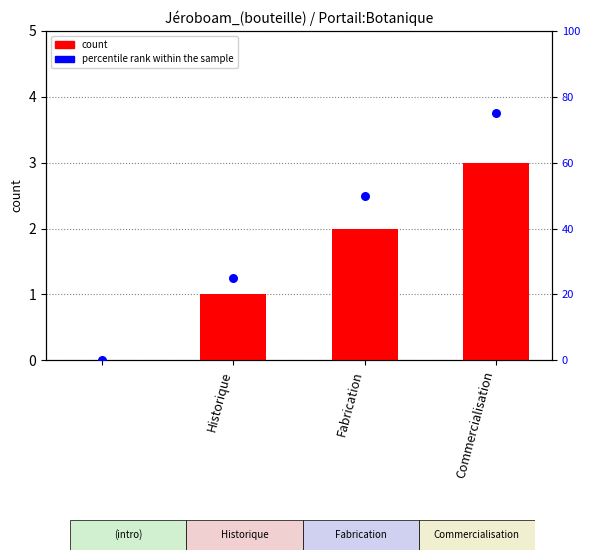

Is the value of percentile rank within the sample at Historique greater than the value of col_0 at Commercialisation?

No